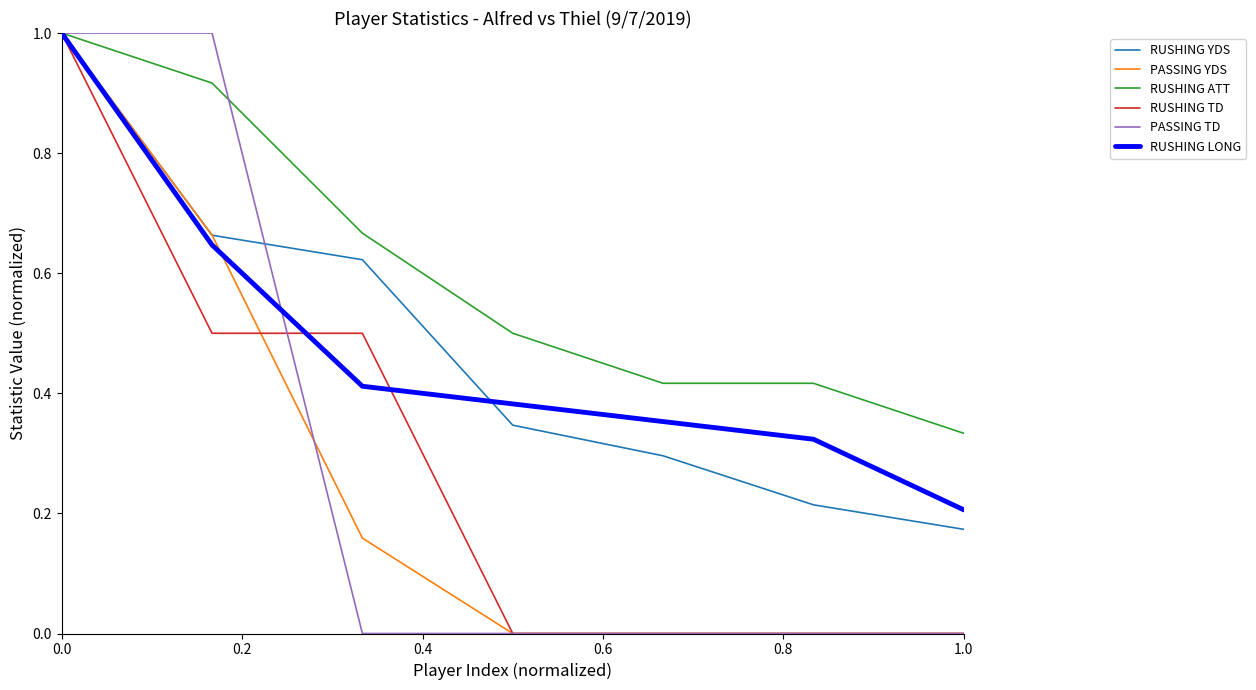

How many categories are shown in the chart?

7